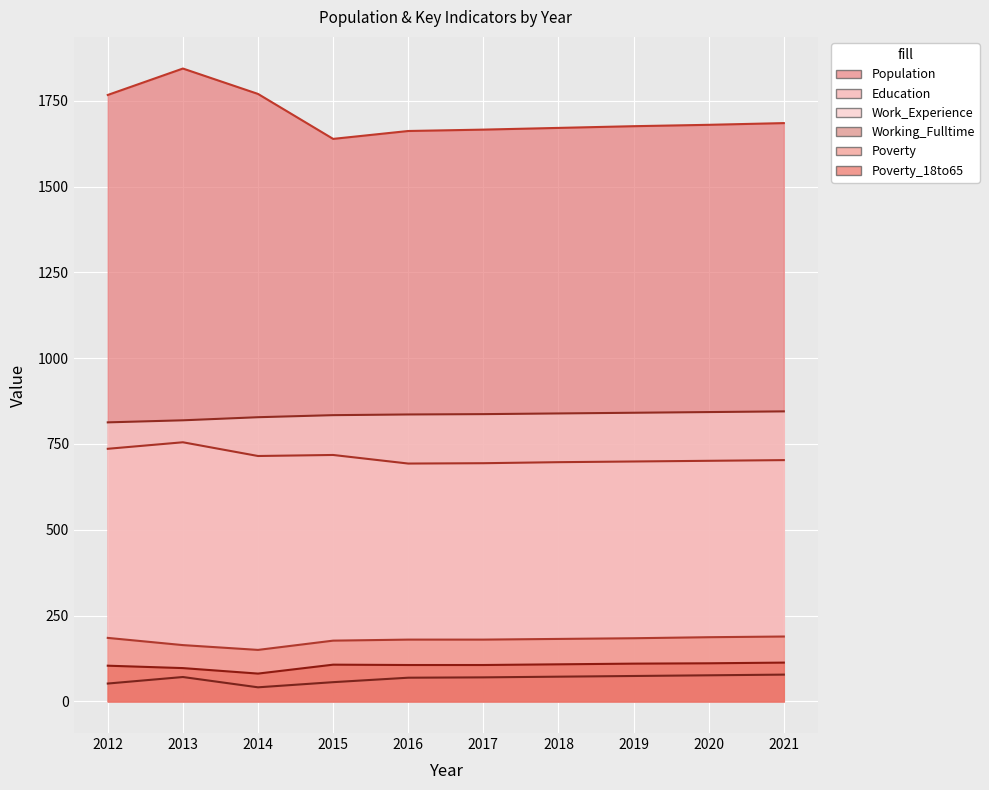

The value of Poverty at 2013 is 164. True or false?

True